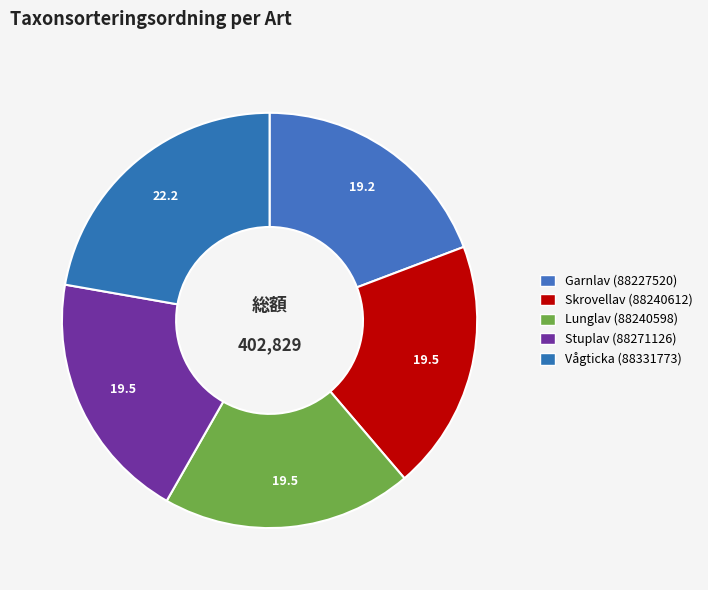

Count the number of slices in the pie.

5